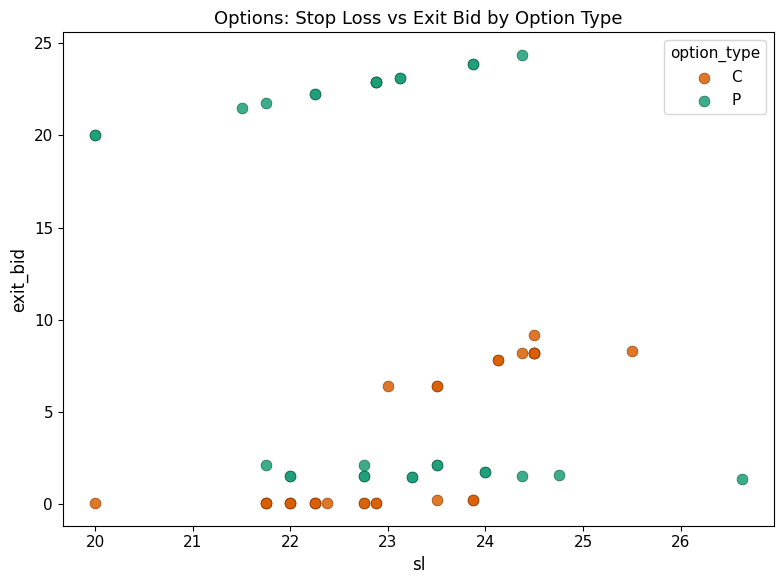

Which series reaches the minimum Y coordinate?

C